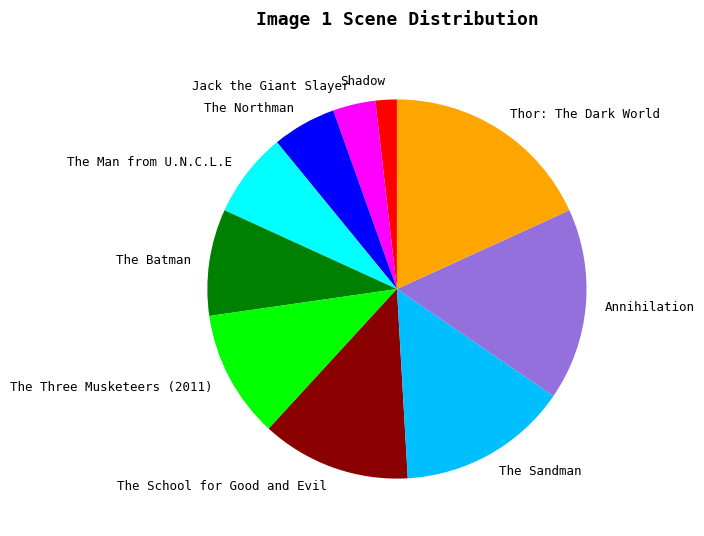

True or false: The Batman accounts for 9% of the total.

True